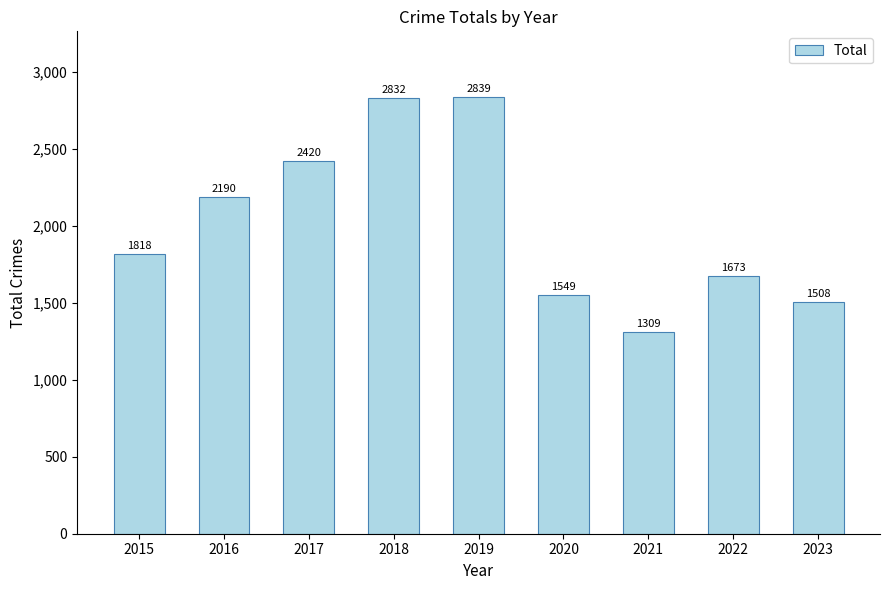

Reading left to right, extract all data points from this chart.

1818	2190	2420	2832	2839	1549	1309	1673	1508